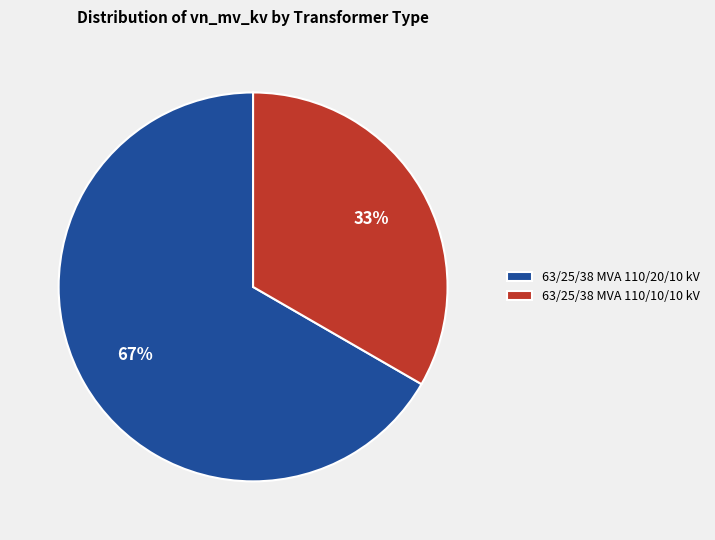

To the nearest percent, what portion does 63/25/38 MVA 110/10/10 kV represent?

33%